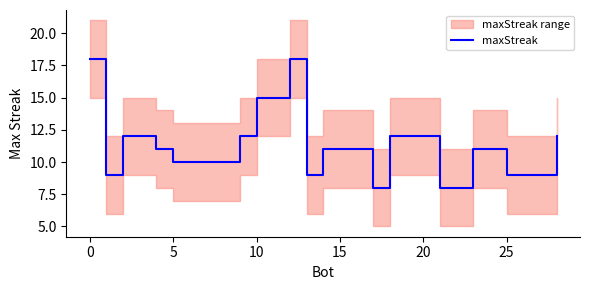

How many categories are shown in the chart?

20